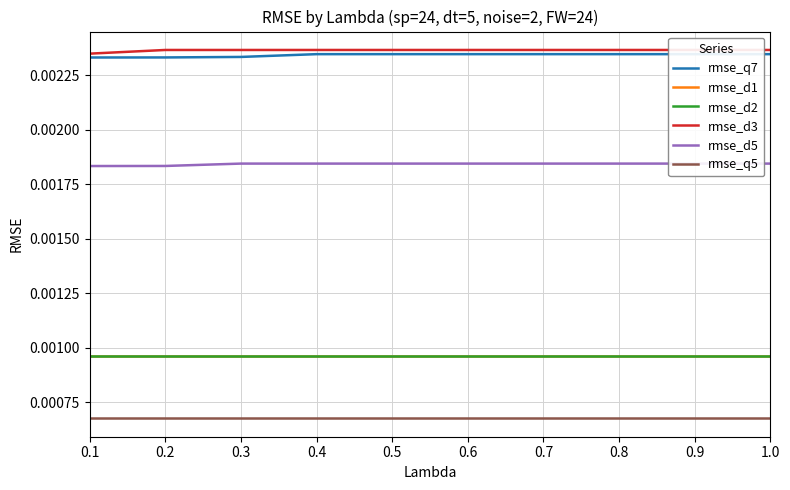

Does the chart have visible grid lines?

Yes